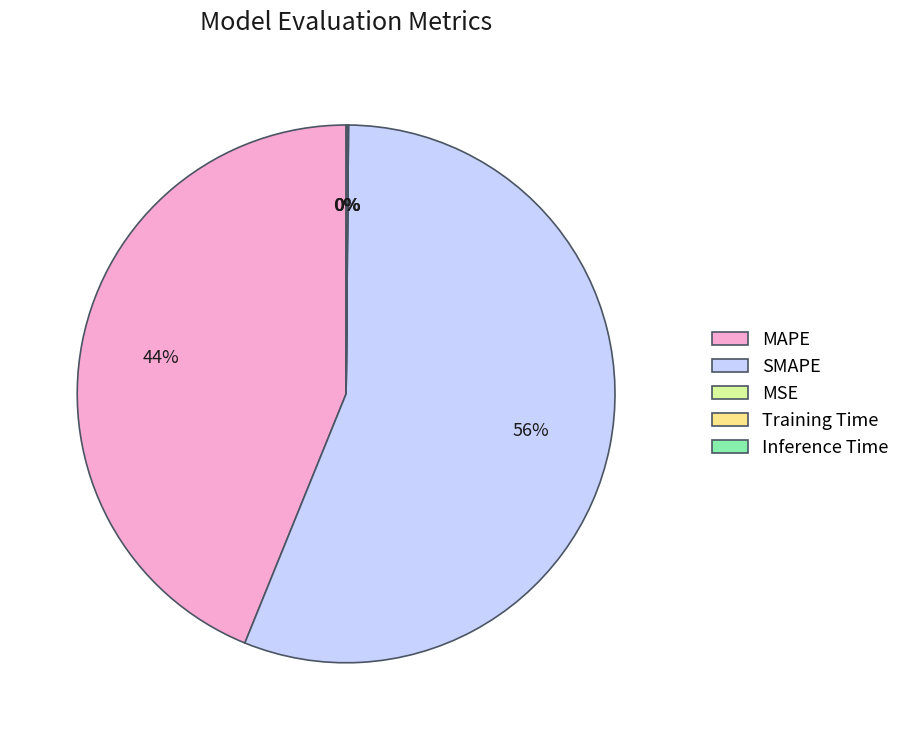

What is the majority slice?

SMAPE